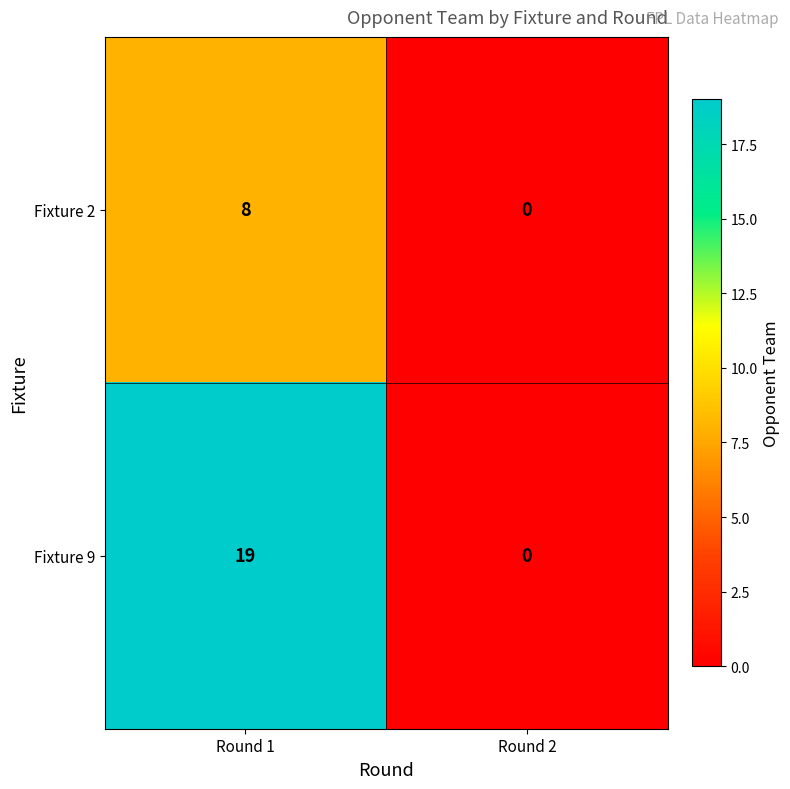

List the series in order of their peak value, highest first.

Fixture 9, Fixture 2